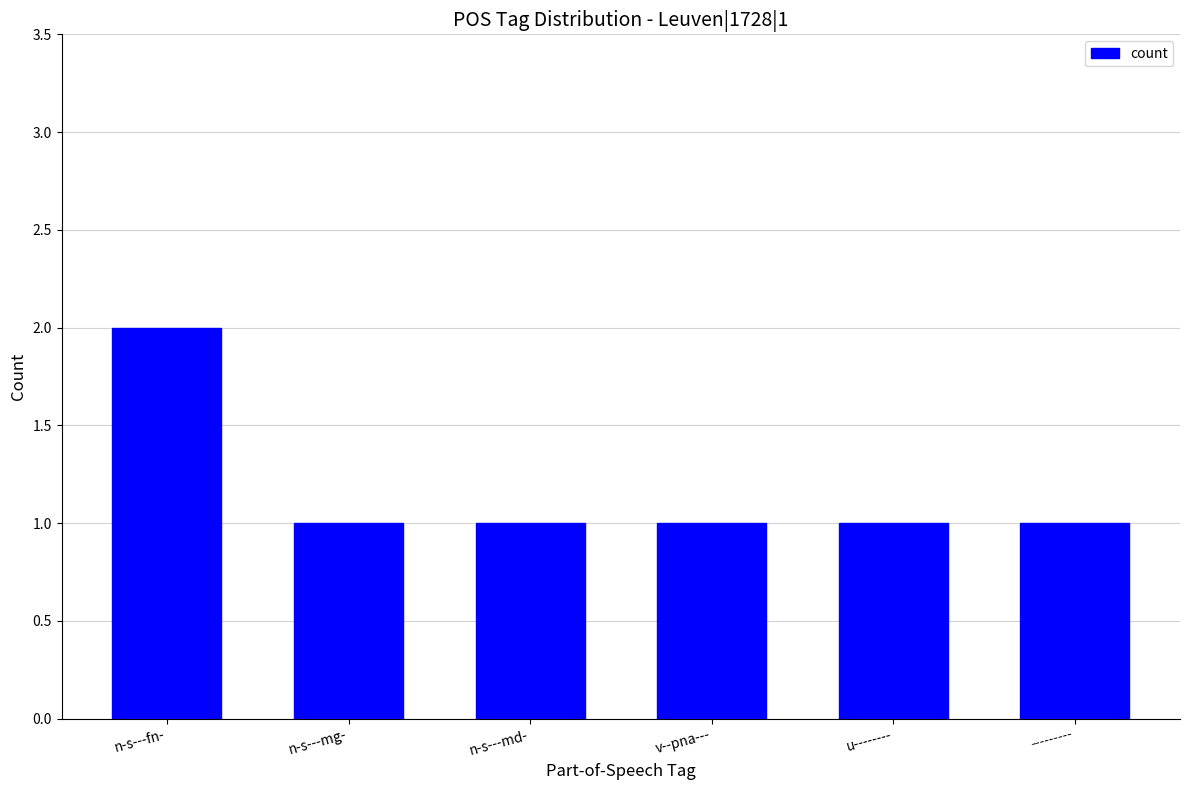

What is the ratio of the value at u-------- to the value at n-s---mg-?

1.0